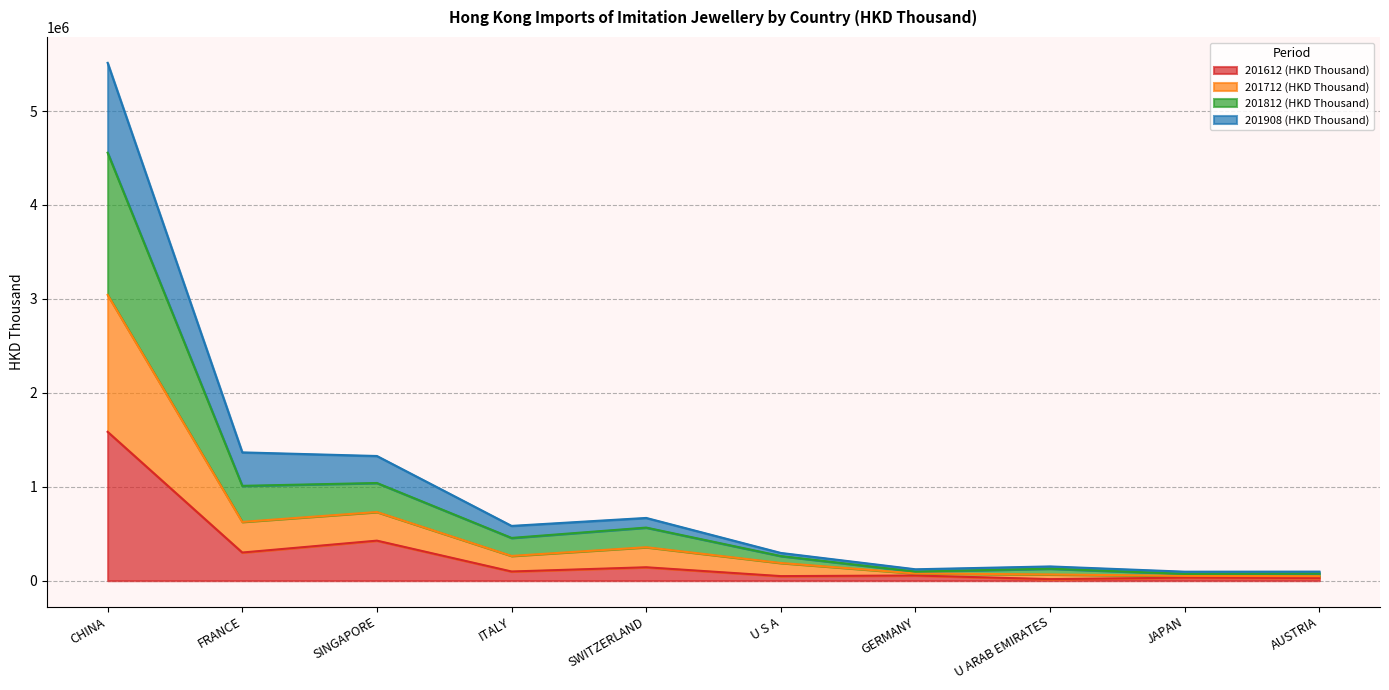

At which category is the sum across all series the highest?

CHINA